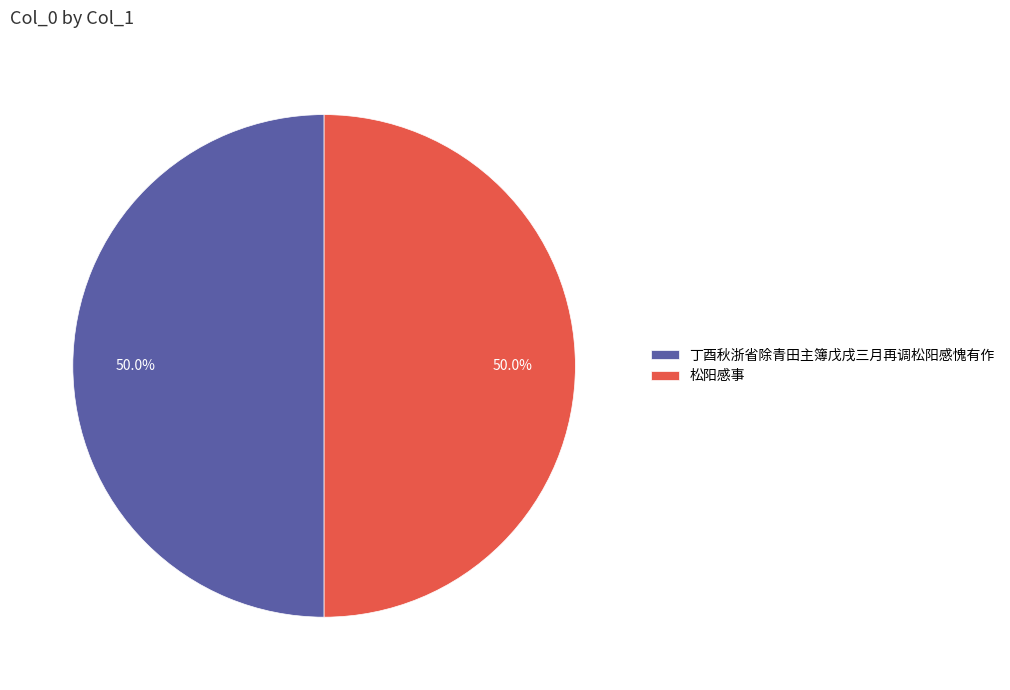

What percentage do 丁酉秋浙省除青田主簿戊戌三月再调松阳感愧有作 and 松阳感事 together represent?

100.0%